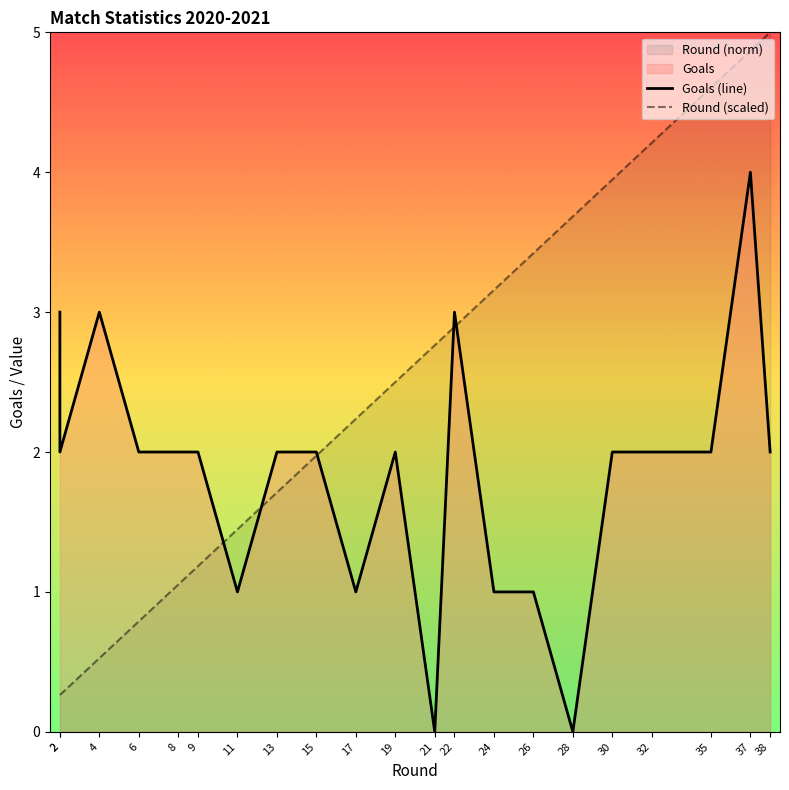

Is the value of Round at 11 greater than the value of Goals at 2?

No